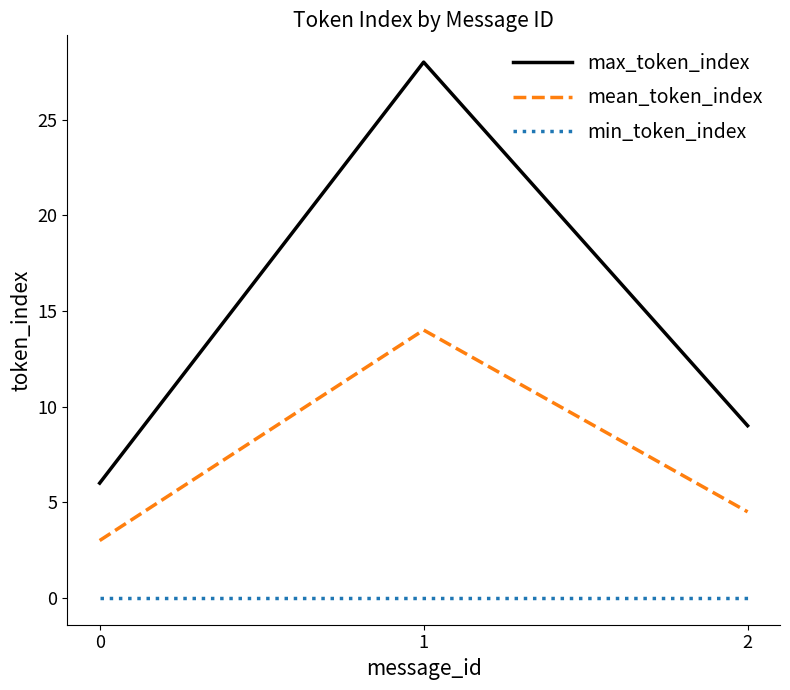

What are all the series names shown in the legend?

max_token_index, mean_token_index, min_token_index